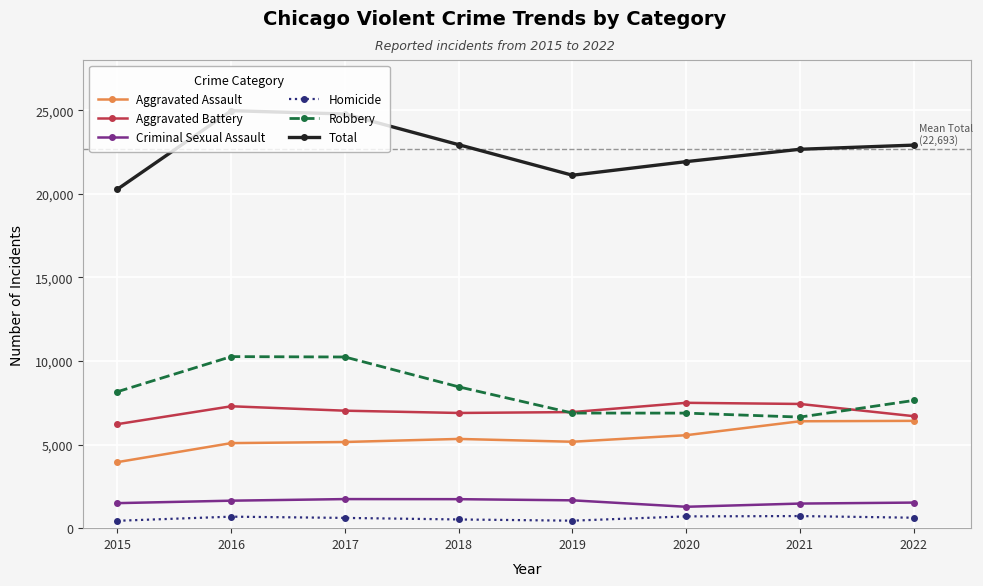

What is the difference between the highest and lowest values at 2022?

22284